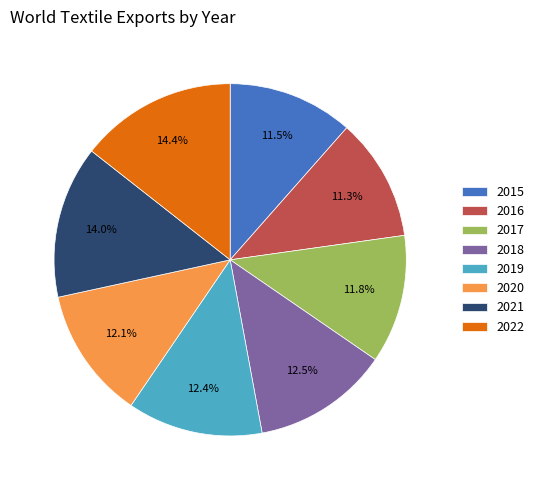

Is the sum of 2016 and 2022 greater than half?

No